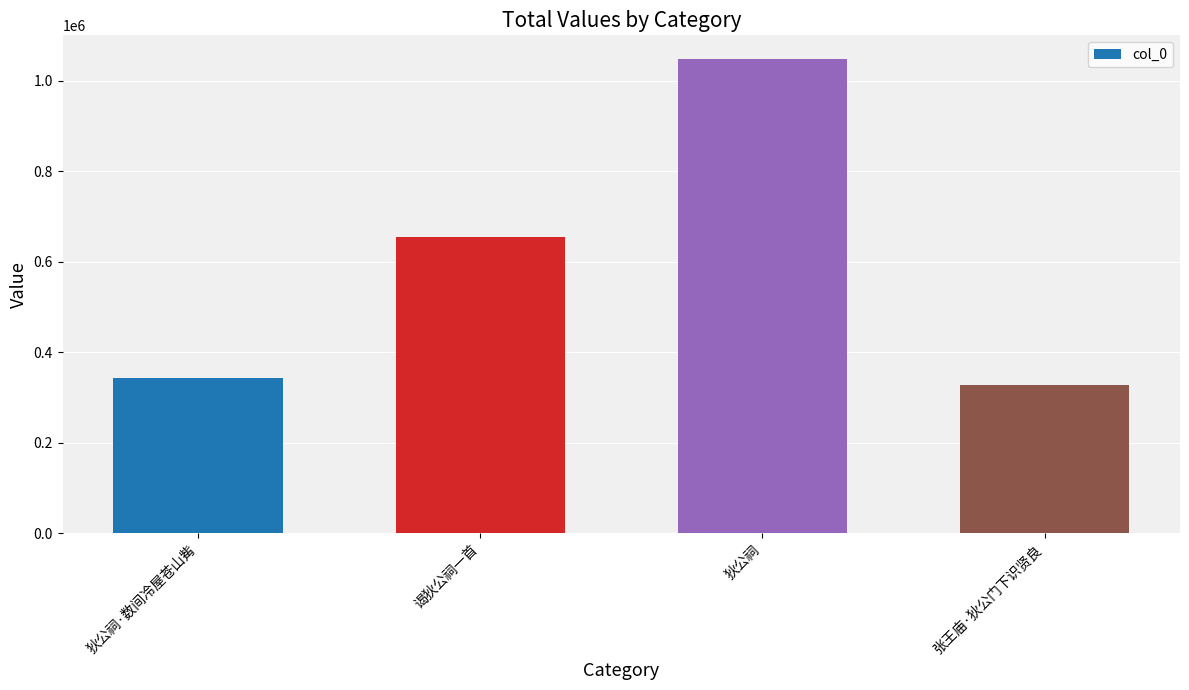

What is the label of the 4th bar from the left?

张王庙·狄公门下识贤良